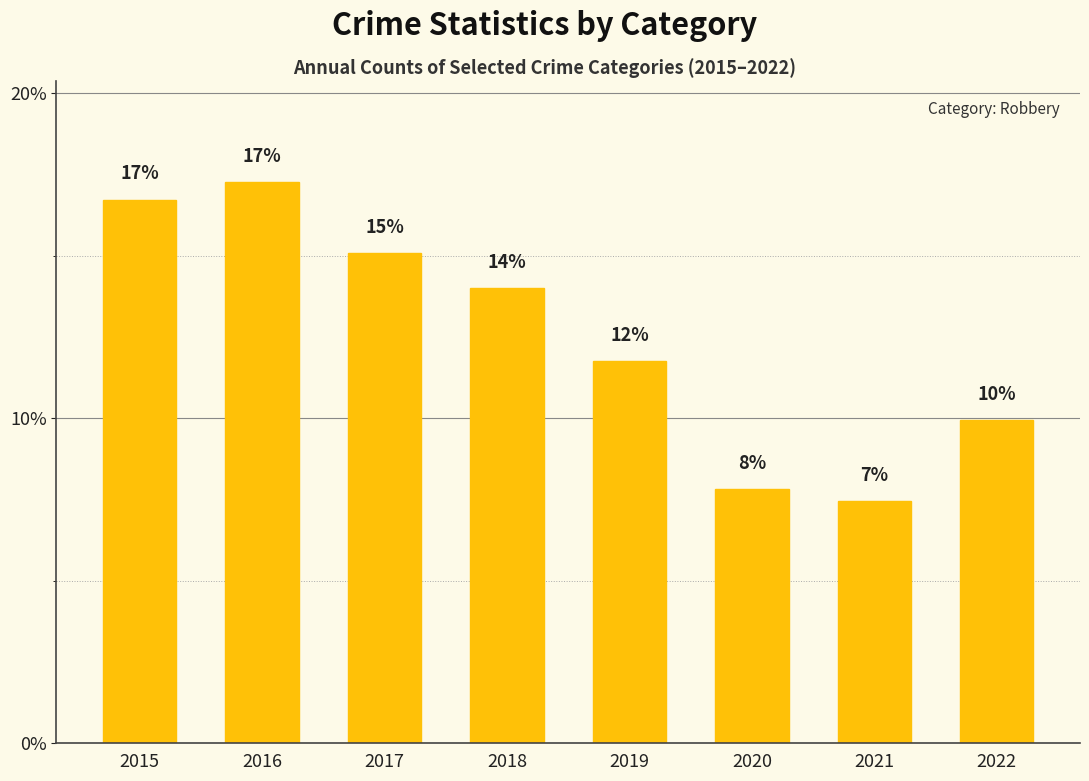

What is the difference between the second highest and second lowest values?

8.9